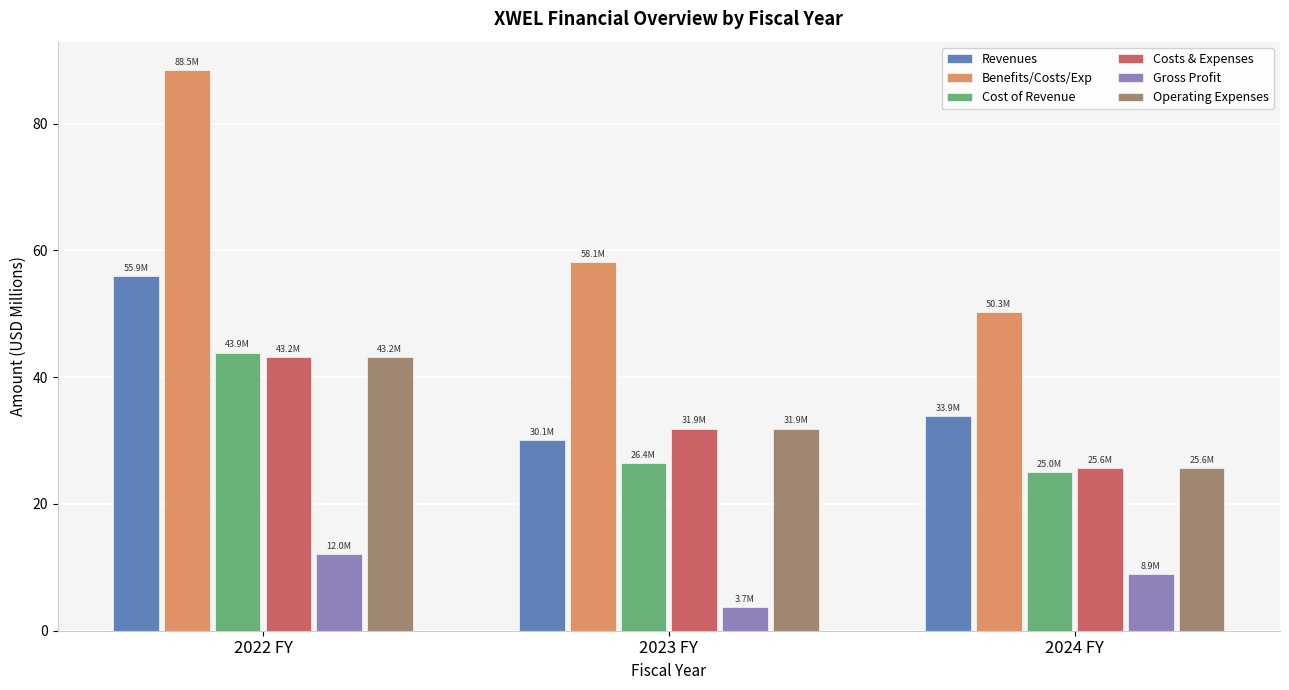

What is the difference between the maximum and minimum values in the Operating Expenses series?

17.6